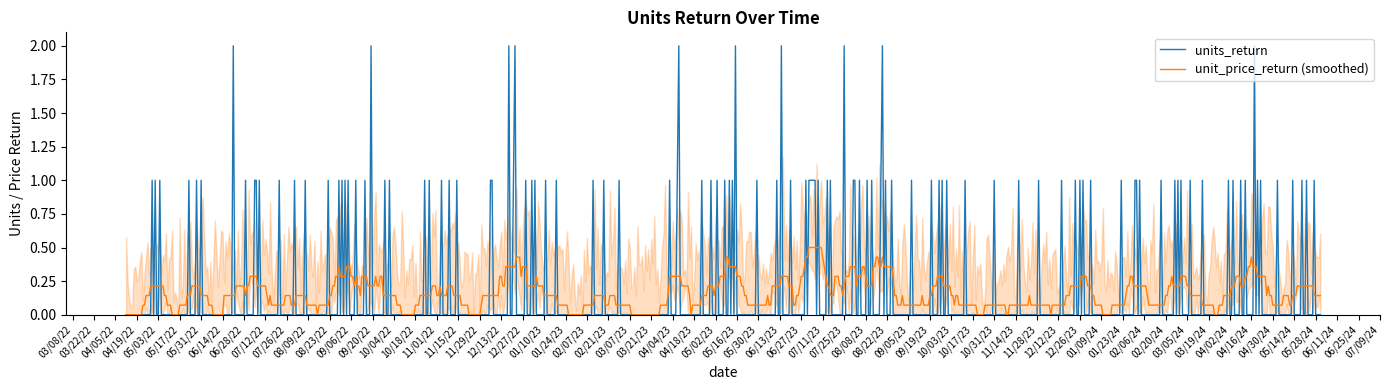

What is the highest value of the unit_price_return (smoothed) series?

0.5